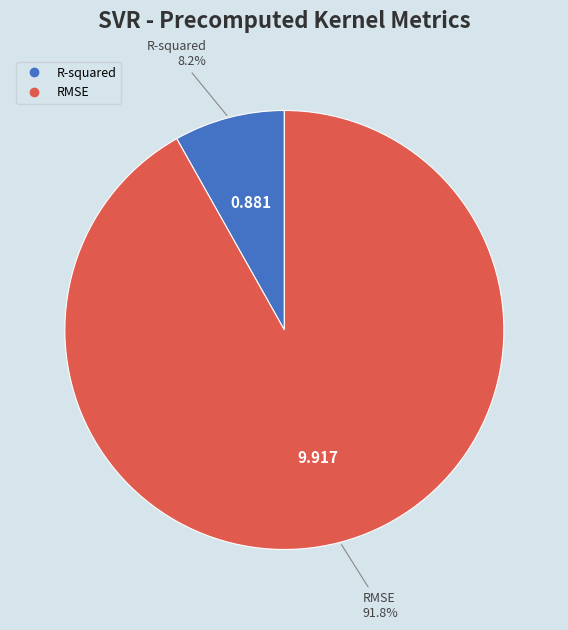

To the nearest percent, what is the difference between the RMSE and R-squared slice percentages?

84%